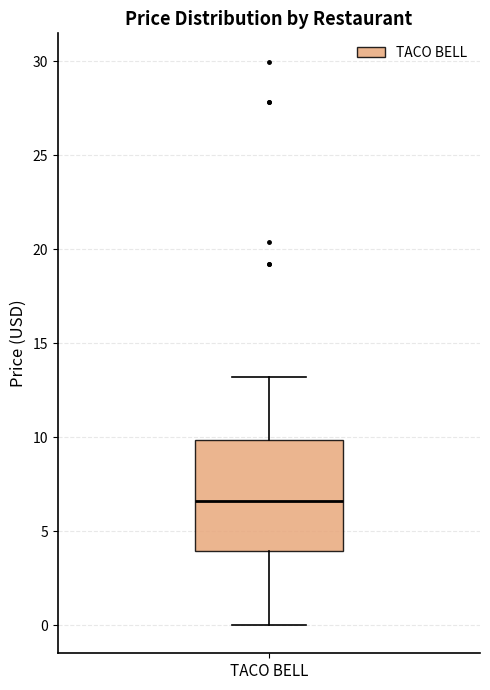

Transcribe this box plot: give where the median line is, the range the box spans, and where the two whiskers end, as read against the y-axis. The values are not printed on the chart, so give them approximately, as read against the axis.

median 6.5, box 4.0 to 10.0, whiskers 0.0 to 13.0